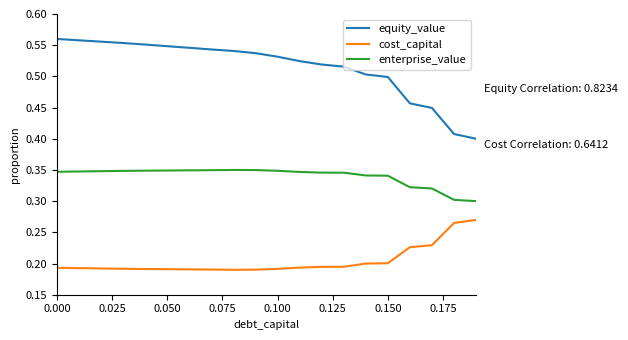

In cost_capital, how many points are lower than both neighbors (excluding endpoints)?

1